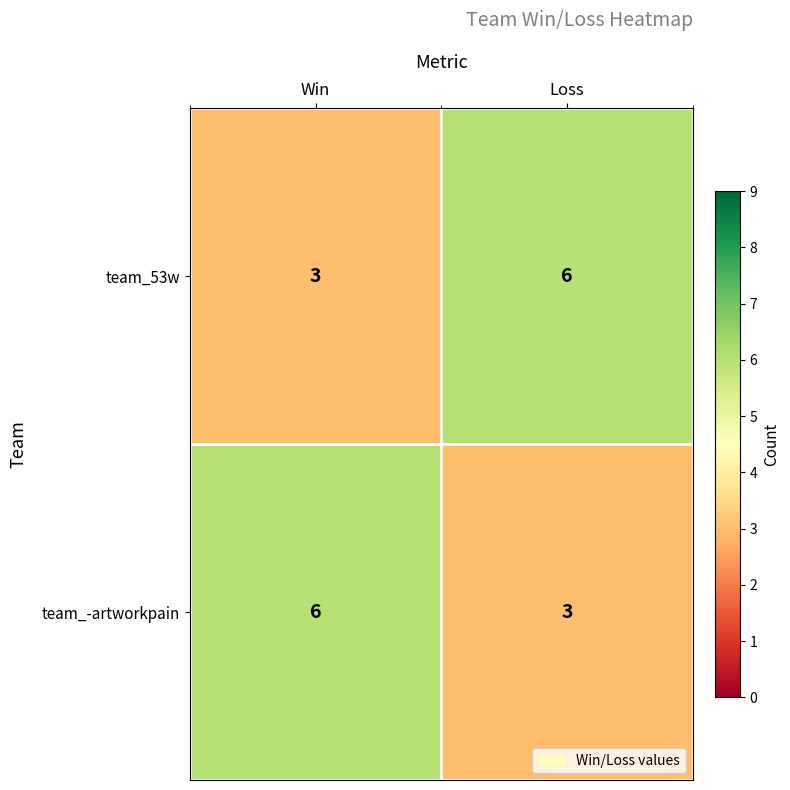

At which label does team_53w reach its minimum?

Win